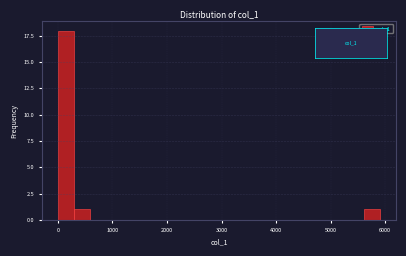

Around what value on the x-axis is the tallest bar? Give the approximate position of its centre, as read against the axis.

100